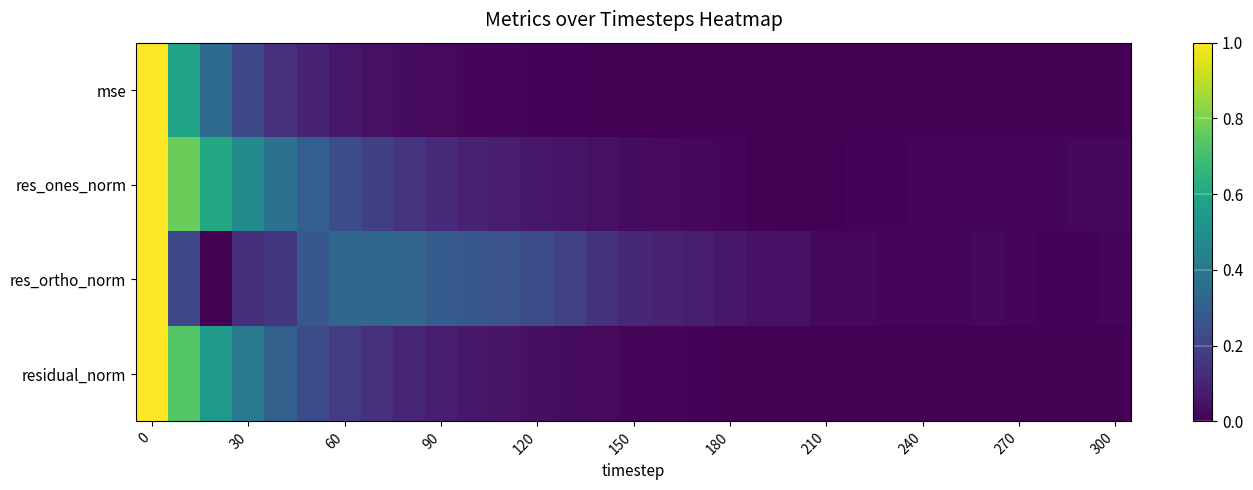

Count the number of data series in this chart.

4